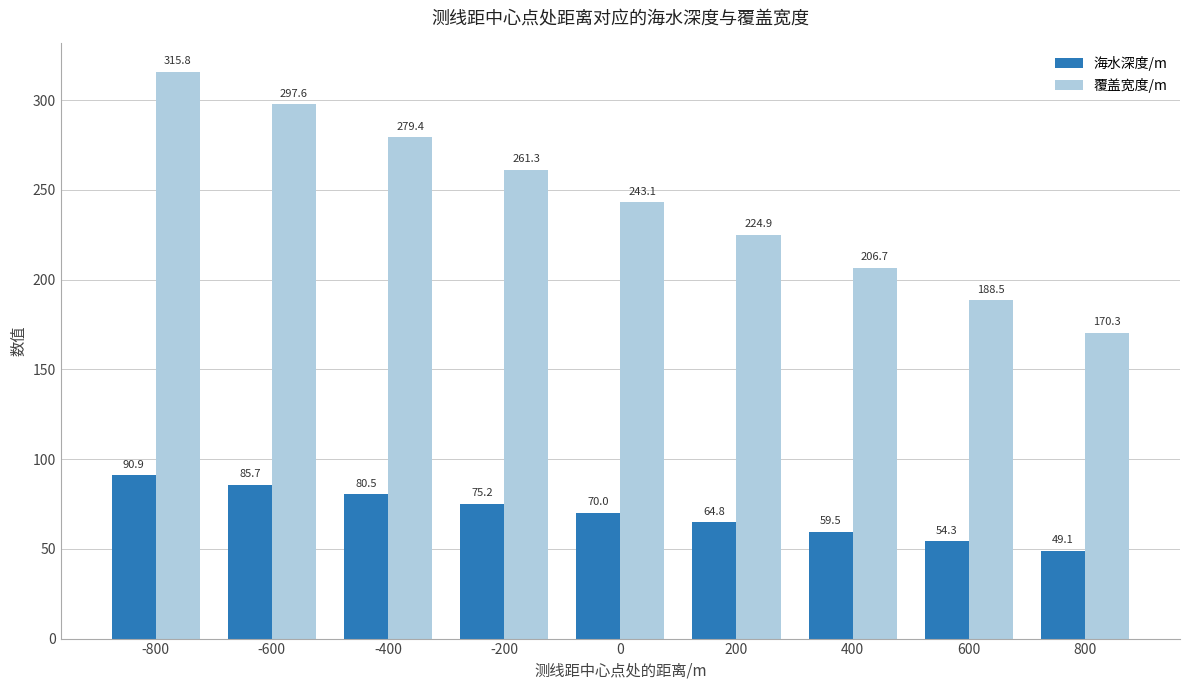

The value of 覆盖宽度/m at 400 is 333.7. True or false?

False